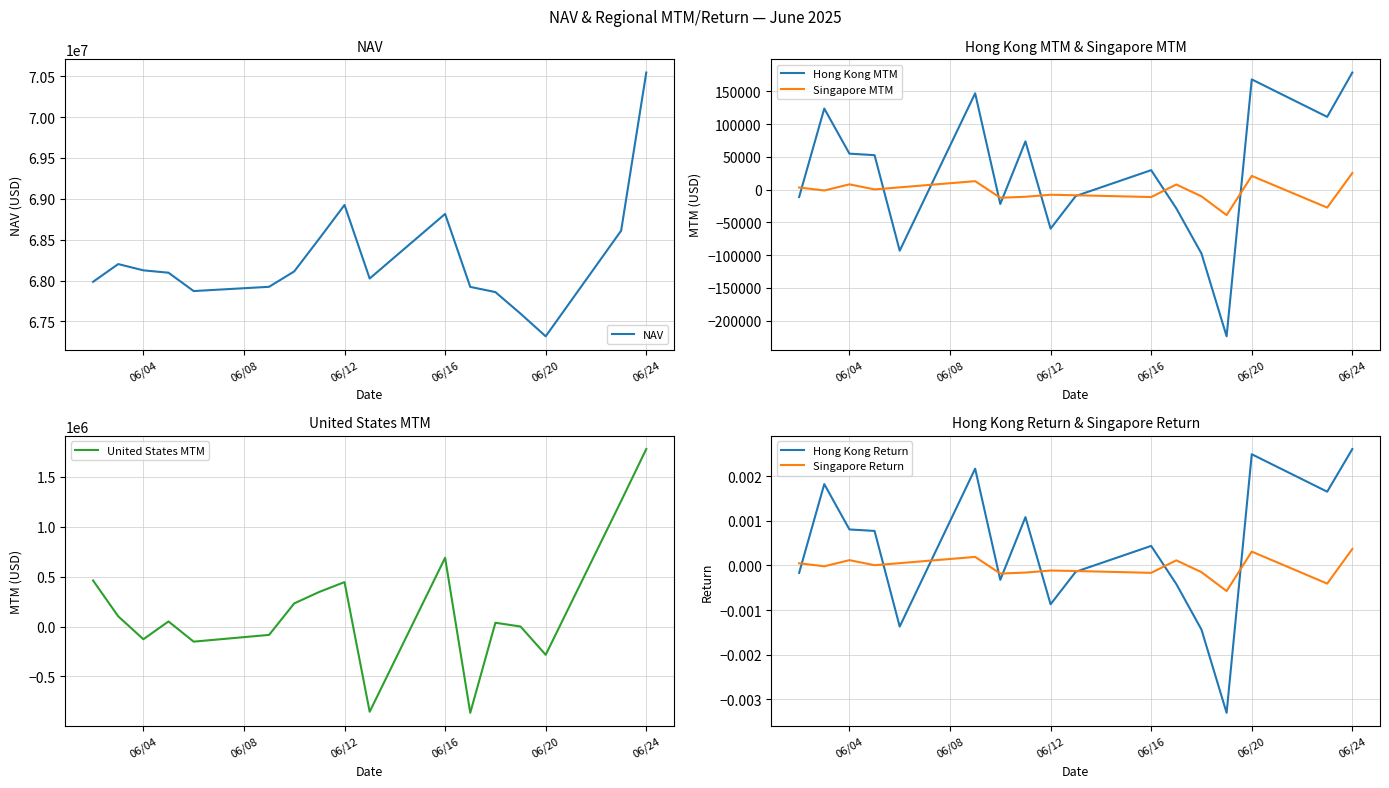

What is the value of the United States MTM point at the 17th from the left?

1779055.8